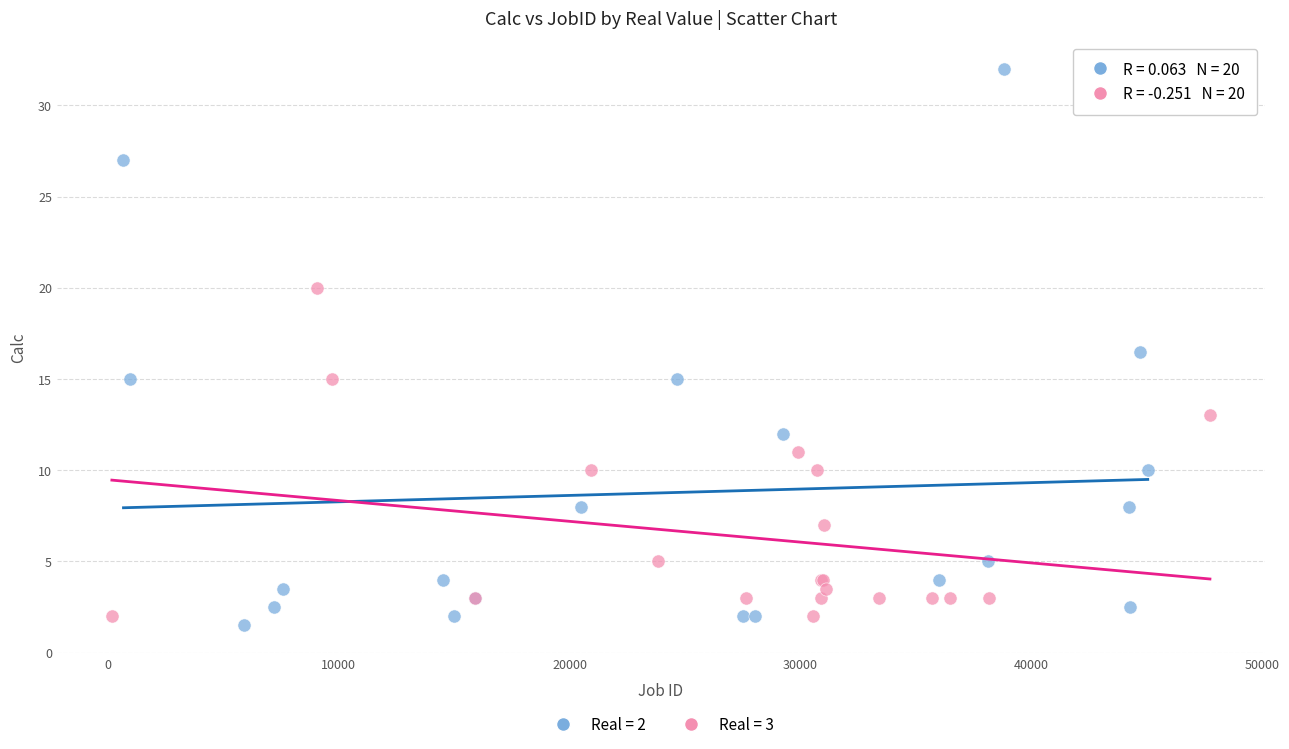

Which series has the largest Y range (max minus min)?

Real = 2